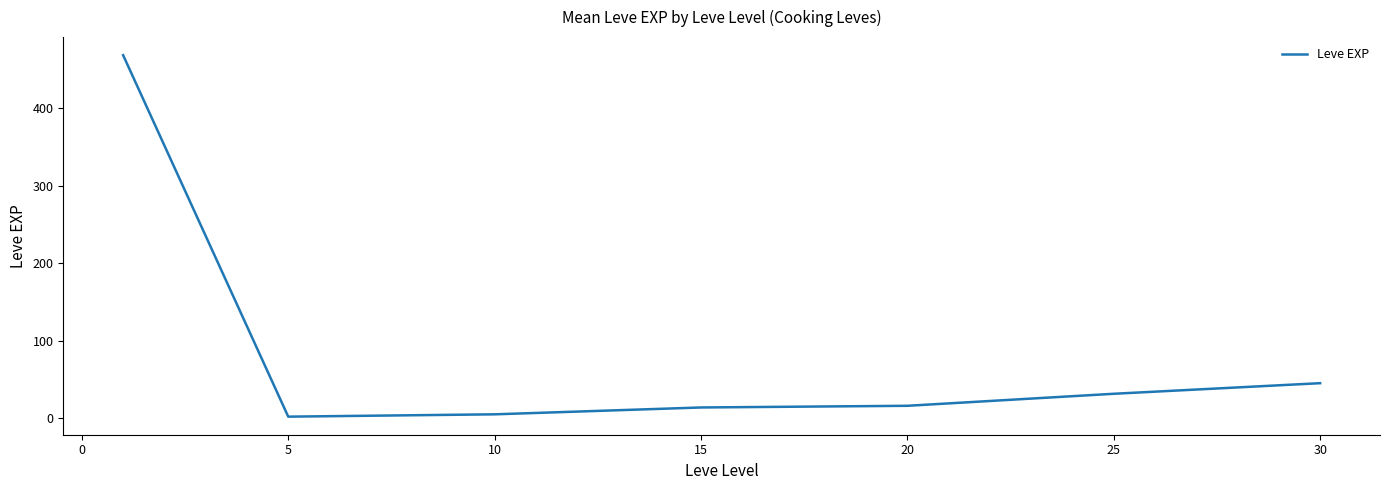

True or false: the data has more than 2 interior local peaks.

False